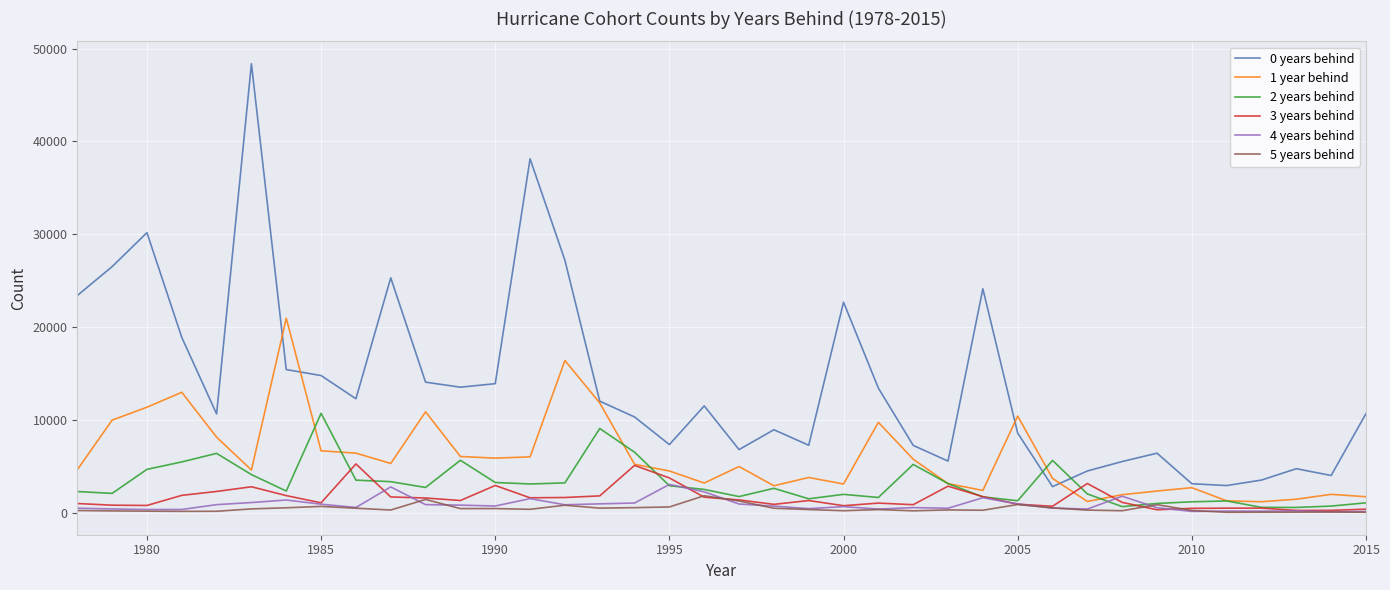

Which series has the largest total across all categories?

0 years behind